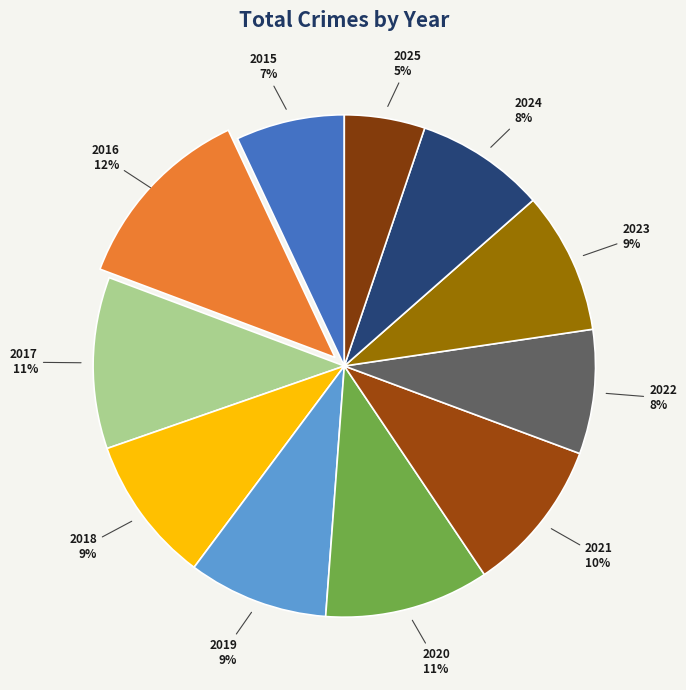

Combined, do 2015 and 2024 account for over 50%?

No